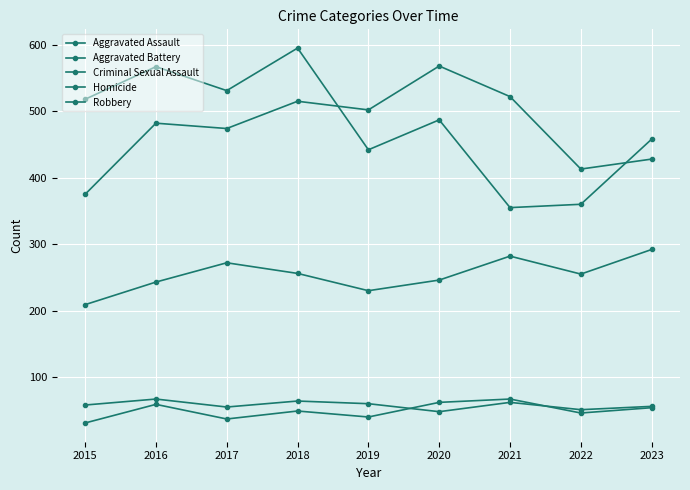

At which label is Criminal Sexual Assault closest to 57?

2015